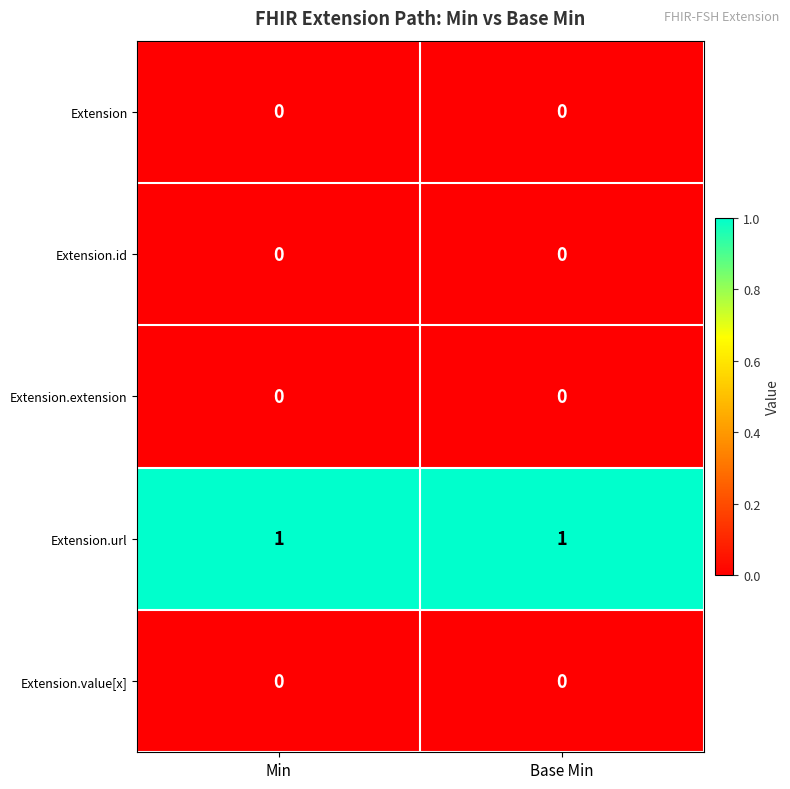

Reading left to right, transcribe all the data shown in this chart.

Extension: Min=0	Base Min=0
Extension.id: Min=0	Base Min=0
Extension.extension: Min=0	Base Min=0
Extension.url: Min=1	Base Min=1
Extension.value[x]: Min=0	Base Min=0